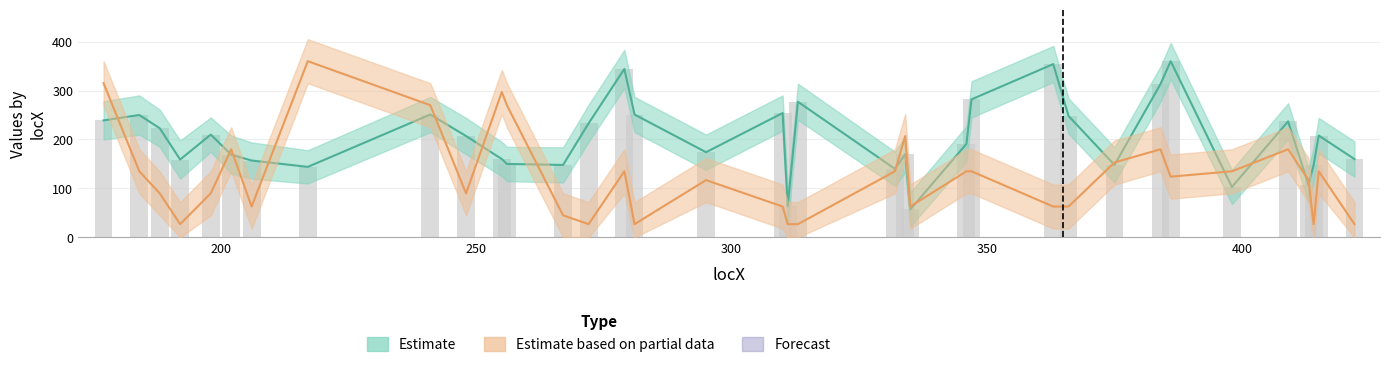

What is the total value across all series at 241?

772